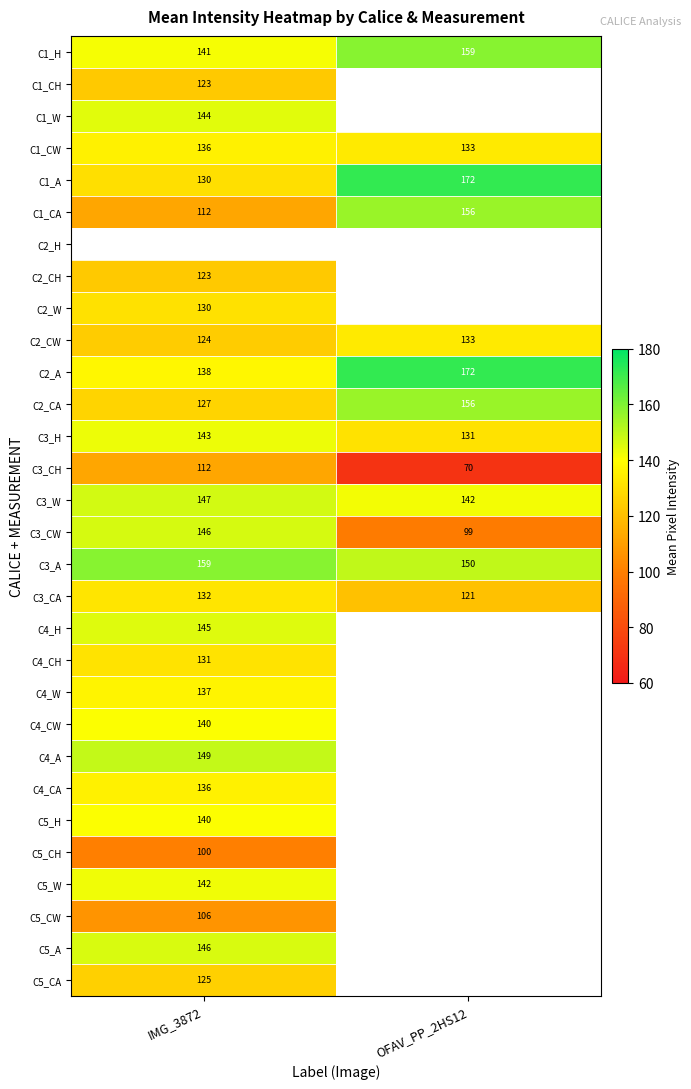

At how many categories does at least one series exceed 132?

2